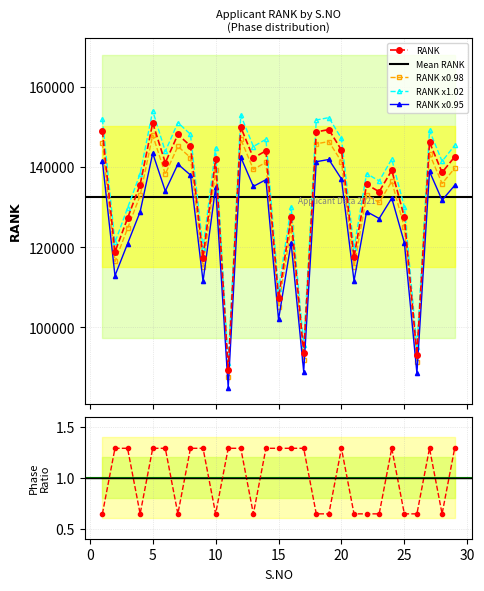

Reading left to right, transcribe all the data shown in this chart.

RANK: 149037.0	118859.0	127279.0	135675.0	151070.0	141133.0	148196.0	145335.0	117408.0	142065.0	89383.0	150024.0	142337.0	144119.0	107343.0	127549.0	93622.0	148841.0	149418.0	144310.0	117516.0	135720.0	133896.0	139263.0	127548.0	93200.0	146283.0	138720.0	142608.0
PHASE: 0.6	1.3	1.3	0.6	1.3	1.3	0.6	1.3	1.3	0.6	1.3	1.3	0.6	1.3	1.3	1.3	1.3	0.6	0.6	1.3	0.6	0.6	0.6	1.3	0.6	0.6	1.3	0.6	1.3